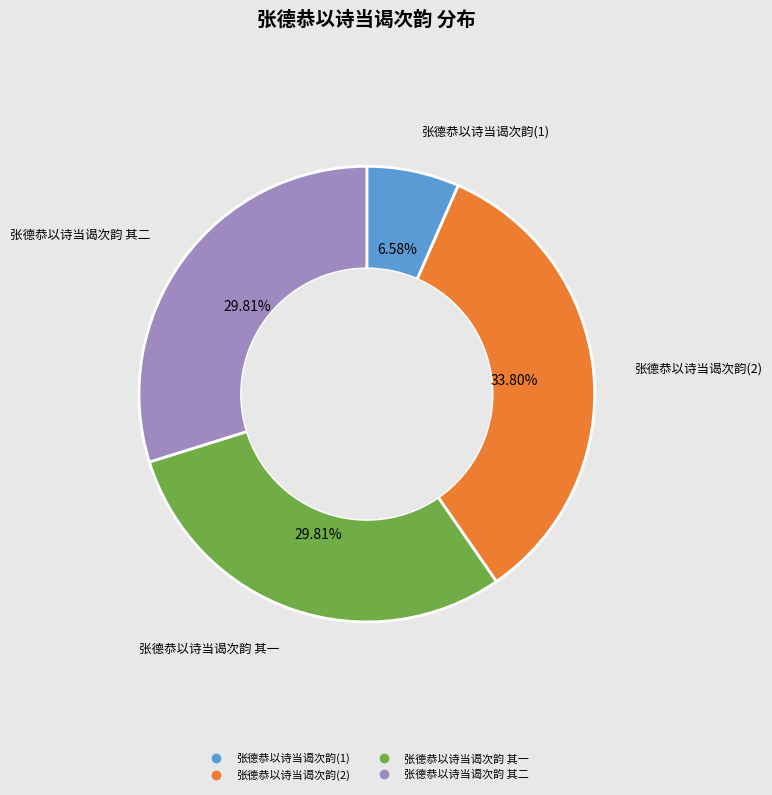

Does any single category account for the majority?

No